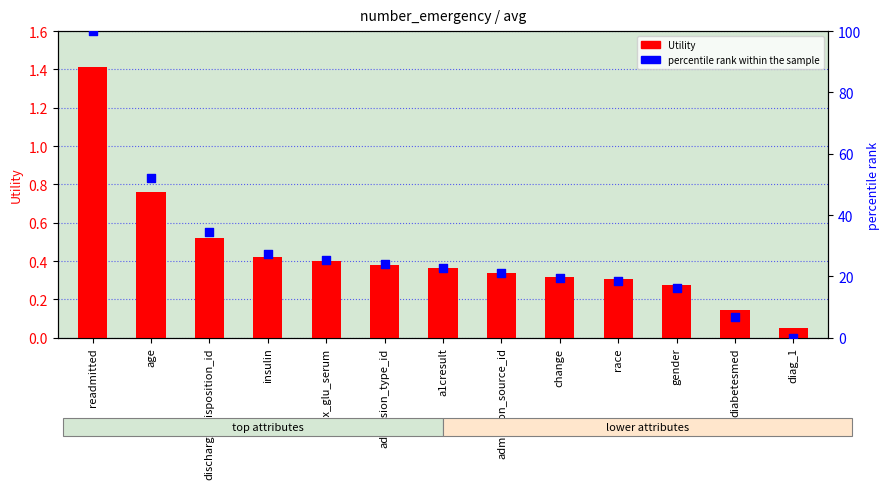

What are all the series names shown in the legend?

Utility, percentile rank within the sample